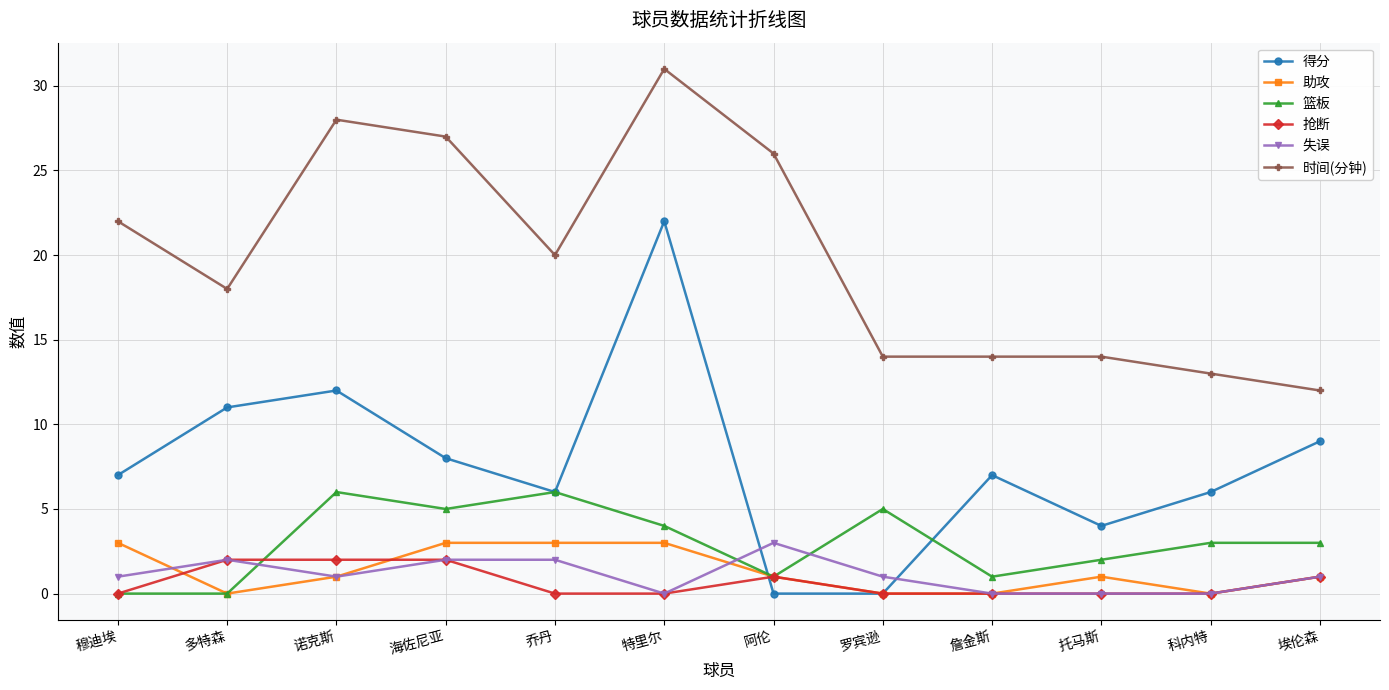

At which category is the sum across all series the highest?

特里尔